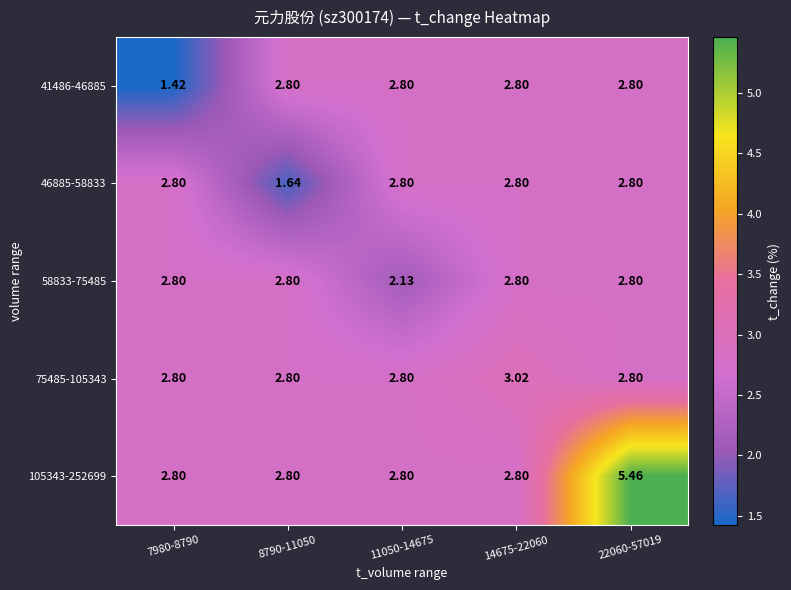

Which series changed the most between 8790-11050 and 22060-57019?

105343-252699